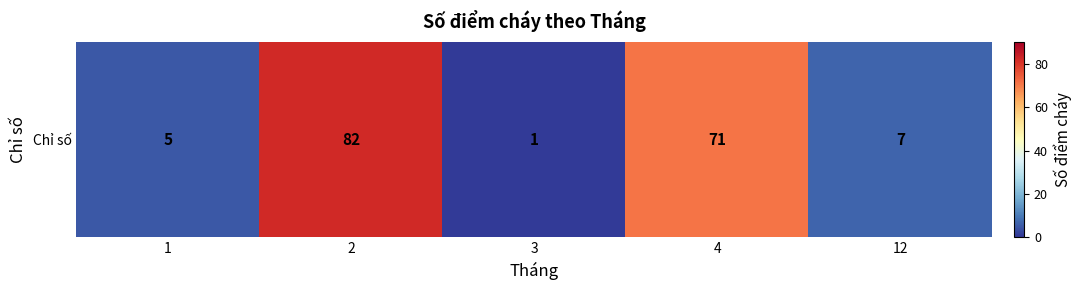

The chart shows a value of 5 at 1. True or false?

True